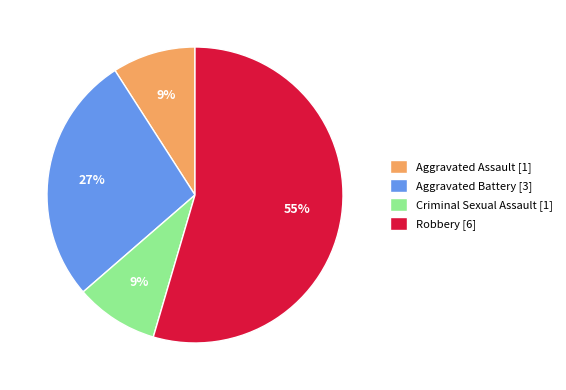

Is there any slice that represents more than half of the pie?

Yes